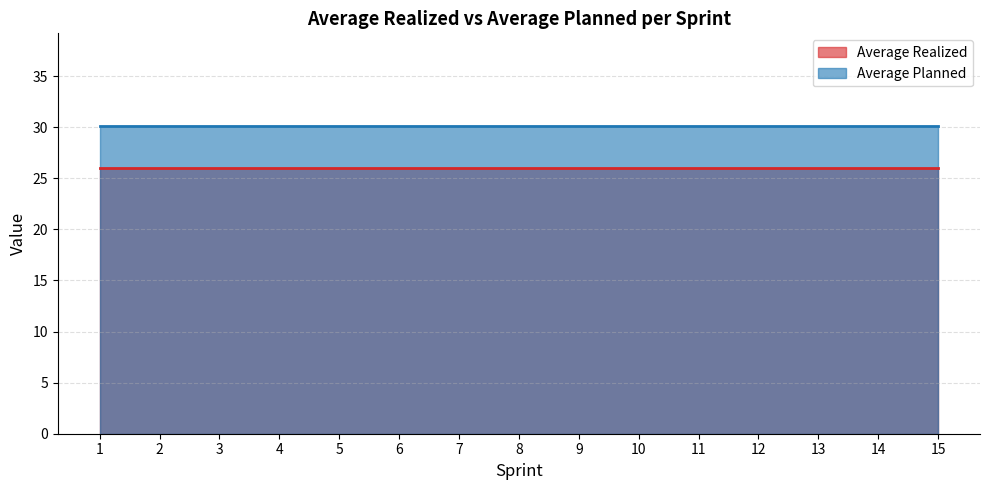

The Average Planned series shows 30.1 at 10. True or false?

True